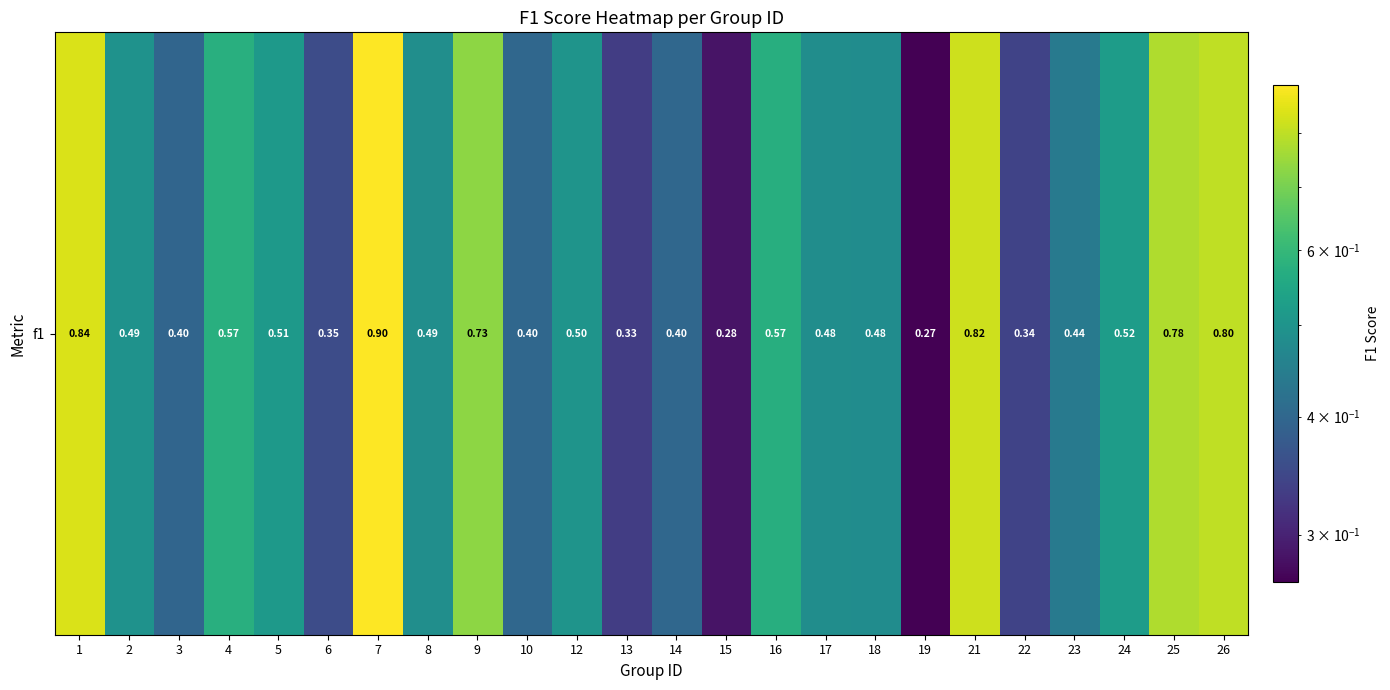

List the labels in order of value, smallest first.

19, 15, 13, 22, 6, 3, 10, 14, 23, 18, 17, 8, 2, 12, 5, 24, 16, 4, 9, 25, 26, 21, 1, 7